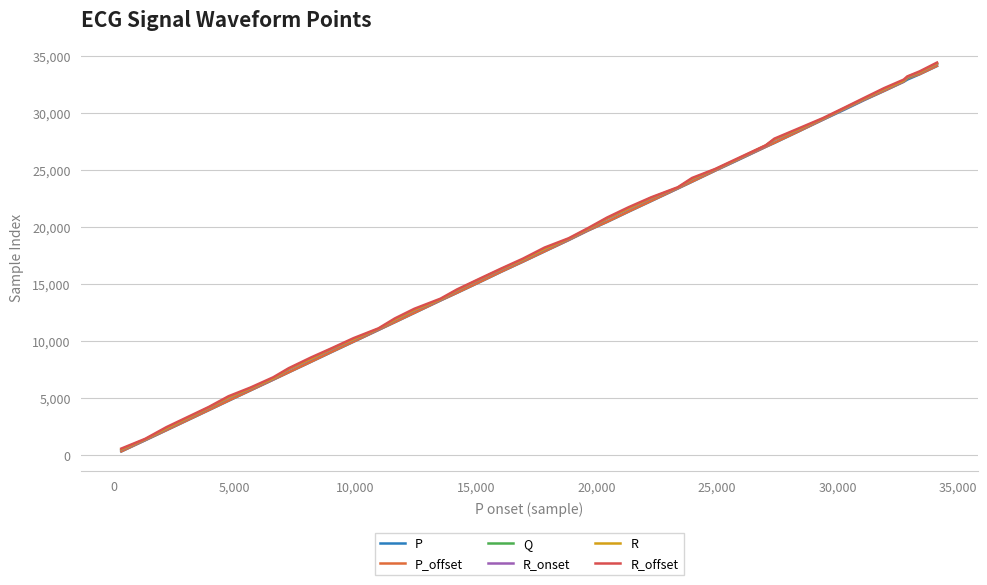

How many lines are shown in the chart?

6